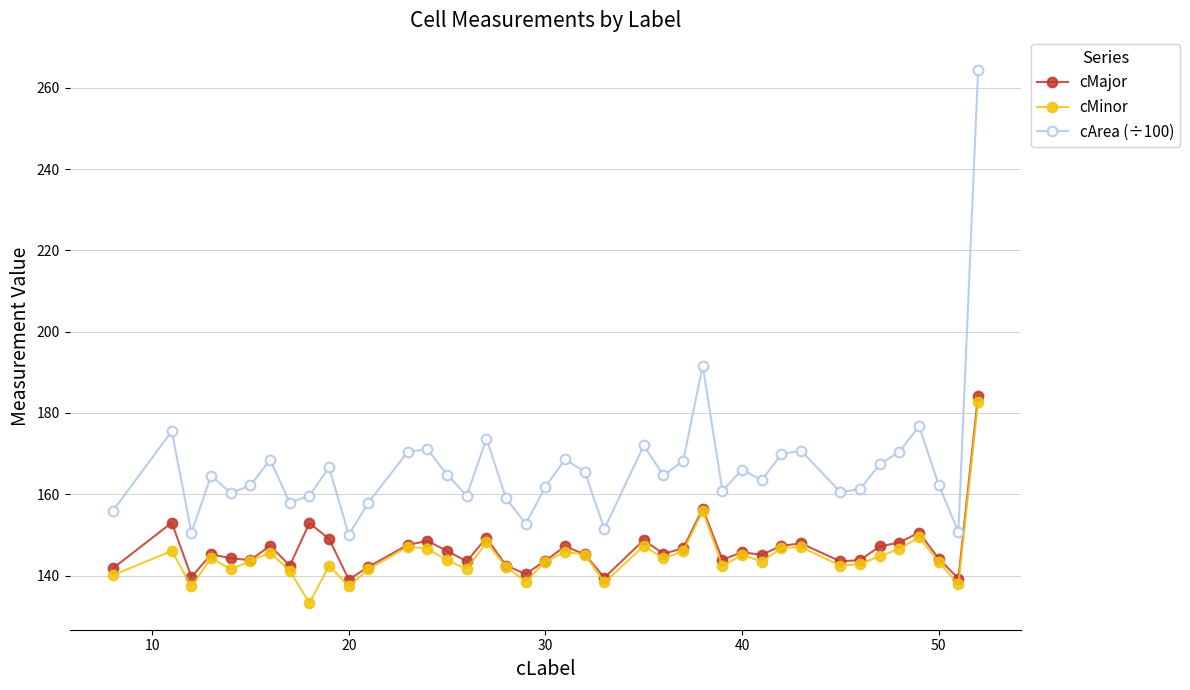

What is the value of the cMajor point at the 38th from the left?

144.1